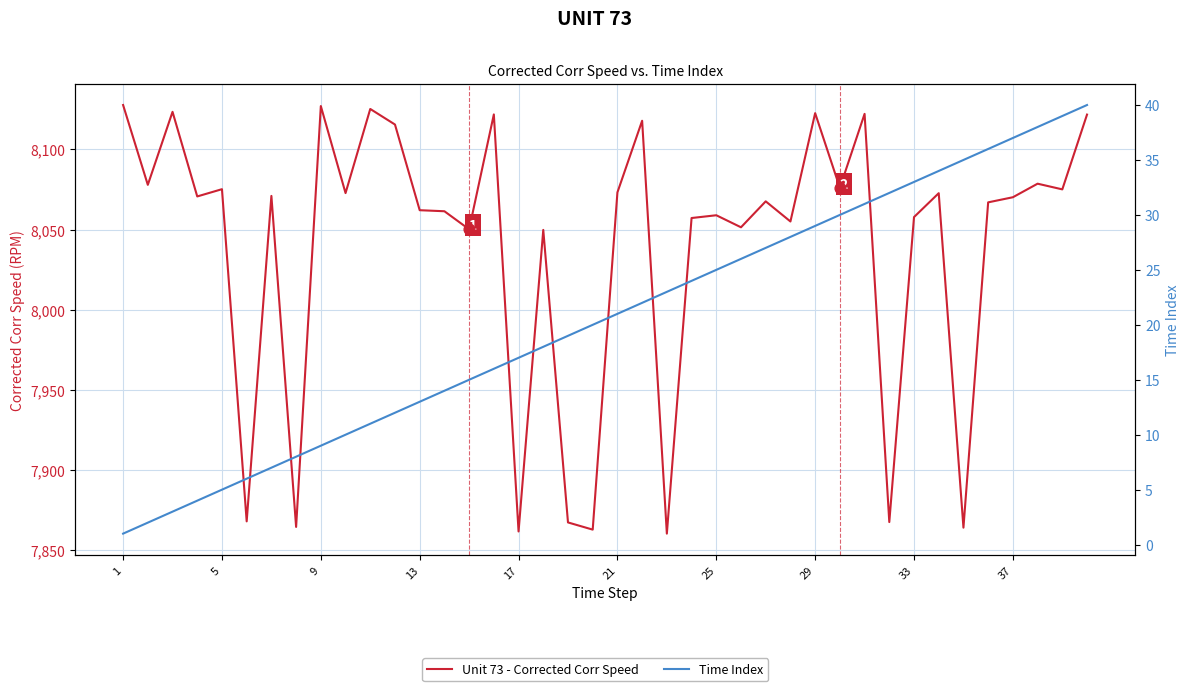

Which series contains the lowest Y value?

Time Index